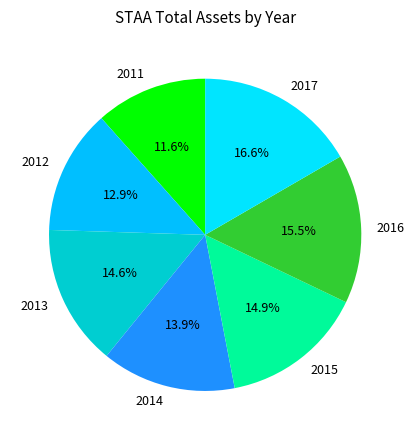

To the nearest percent, what is the combined percentage of 2017 and 2015?

32%